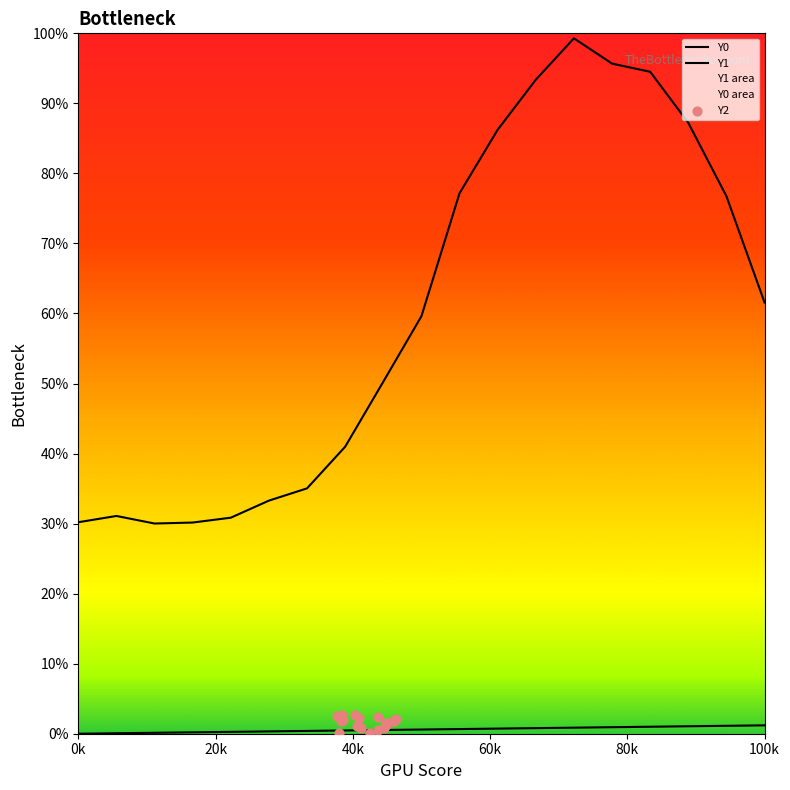

Which series reaches the maximum Y coordinate?

Y0